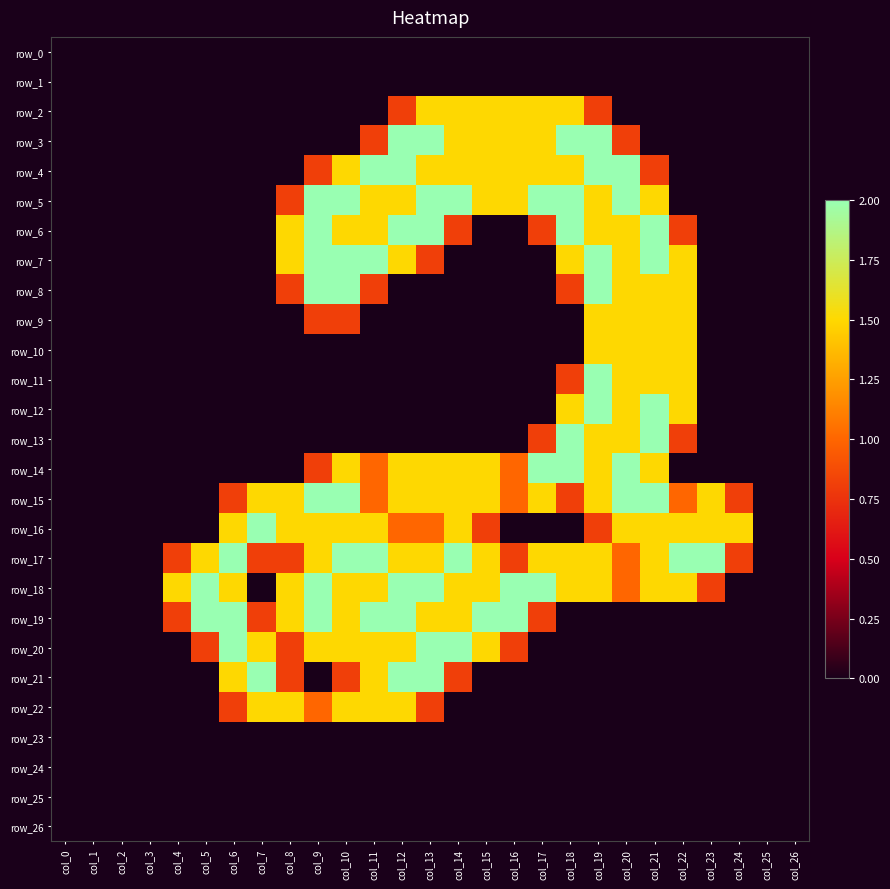

Reading left to right, what are all the values shown in this chart?

row_0: 0.0	0.0	0.0	0.0	0.0	0.0	0.0	0.0	0.0	0.0	0.0	0.0	0.0	0.0	0.0	0.0	0.0	0.0	0.0	0.0	0.0	0.0	0.0	0.0	0.0	0.0	0.0
row_1: 0.0	0.0	0.0	0.0	0.0	0.0	0.0	0.0	0.0	0.0	0.0	0.0	0.0	0.0	0.0	0.0	0.0	0.0	0.0	0.0	0.0	0.0	0.0	0.0	0.0	0.0	0.0
row_2: 0.0	0.0	0.0	0.0	0.0	0.0	0.0	0.0	0.0	0.0	0.0	0.0	0.8	1.5	1.5	1.5	1.5	1.5	1.5	0.8	0.0	0.0	0.0	0.0	0.0	0.0	0.0
row_3: 0.0	0.0	0.0	0.0	0.0	0.0	0.0	0.0	0.0	0.0	0.0	0.8	2.0	2.0	1.5	1.5	1.5	1.5	2.0	2.0	0.8	0.0	0.0	0.0	0.0	0.0	0.0
row_4: 0.0	0.0	0.0	0.0	0.0	0.0	0.0	0.0	0.0	0.8	1.5	2.0	2.0	1.5	1.5	1.5	1.5	1.5	1.5	2.0	2.0	0.8	0.0	0.0	0.0	0.0	0.0
row_5: 0.0	0.0	0.0	0.0	0.0	0.0	0.0	0.0	0.8	2.0	2.0	1.5	1.5	2.0	2.0	1.5	1.5	2.0	2.0	1.5	2.0	1.5	0.0	0.0	0.0	0.0	0.0
row_6: 0.0	0.0	0.0	0.0	0.0	0.0	0.0	0.0	1.5	2.0	1.5	1.5	2.0	2.0	0.8	0.0	0.0	0.8	2.0	1.5	1.5	2.0	0.8	0.0	0.0	0.0	0.0
row_7: 0.0	0.0	0.0	0.0	0.0	0.0	0.0	0.0	1.5	2.0	2.0	2.0	1.5	0.8	0.0	0.0	0.0	0.0	1.5	2.0	1.5	2.0	1.5	0.0	0.0	0.0	0.0
row_8: 0.0	0.0	0.0	0.0	0.0	0.0	0.0	0.0	0.8	2.0	2.0	0.8	0.0	0.0	0.0	0.0	0.0	0.0	0.8	2.0	1.5	1.5	1.5	0.0	0.0	0.0	0.0
row_9: 0.0	0.0	0.0	0.0	0.0	0.0	0.0	0.0	0.0	0.8	0.8	0.0	0.0	0.0	0.0	0.0	0.0	0.0	0.0	1.5	1.5	1.5	1.5	0.0	0.0	0.0	0.0
row_10: 0.0	0.0	0.0	0.0	0.0	0.0	0.0	0.0	0.0	0.0	0.0	0.0	0.0	0.0	0.0	0.0	0.0	0.0	0.0	1.5	1.5	1.5	1.5	0.0	0.0	0.0	0.0
row_11: 0.0	0.0	0.0	0.0	0.0	0.0	0.0	0.0	0.0	0.0	0.0	0.0	0.0	0.0	0.0	0.0	0.0	0.0	0.8	2.0	1.5	1.5	1.5	0.0	0.0	0.0	0.0
row_12: 0.0	0.0	0.0	0.0	0.0	0.0	0.0	0.0	0.0	0.0	0.0	0.0	0.0	0.0	0.0	0.0	0.0	0.0	1.5	2.0	1.5	2.0	1.5	0.0	0.0	0.0	0.0
row_13: 0.0	0.0	0.0	0.0	0.0	0.0	0.0	0.0	0.0	0.0	0.0	0.0	0.0	0.0	0.0	0.0	0.0	0.8	2.0	1.5	1.5	2.0	0.8	0.0	0.0	0.0	0.0
row_14: 0.0	0.0	0.0	0.0	0.0	0.0	0.0	0.0	0.0	0.8	1.5	1.0	1.5	1.5	1.5	1.5	1.0	2.0	2.0	1.5	2.0	1.5	0.0	0.0	0.0	0.0	0.0
row_15: 0.0	0.0	0.0	0.0	0.0	0.0	0.8	1.5	1.5	2.0	2.0	1.0	1.5	1.5	1.5	1.5	1.0	1.5	0.8	1.5	2.0	2.0	1.0	1.5	0.8	0.0	0.0
row_16: 0.0	0.0	0.0	0.0	0.0	0.0	1.5	2.0	1.5	1.5	1.5	1.5	1.0	1.0	1.5	0.8	0.0	0.0	0.0	0.8	1.5	1.5	1.5	1.5	1.5	0.0	0.0
row_17: 0.0	0.0	0.0	0.0	0.8	1.5	2.0	0.8	0.8	1.5	2.0	2.0	1.5	1.5	2.0	1.5	0.8	1.5	1.5	1.5	1.0	1.5	2.0	2.0	0.8	0.0	0.0
row_18: 0.0	0.0	0.0	0.0	1.5	2.0	1.5	0.0	1.5	2.0	1.5	1.5	2.0	2.0	1.5	1.5	2.0	2.0	1.5	1.5	1.0	1.5	1.5	0.8	0.0	0.0	0.0
row_19: 0.0	0.0	0.0	0.0	0.8	2.0	2.0	0.8	1.5	2.0	1.5	2.0	2.0	1.5	1.5	2.0	2.0	0.8	0.0	0.0	0.0	0.0	0.0	0.0	0.0	0.0	0.0
row_20: 0.0	0.0	0.0	0.0	0.0	0.8	2.0	1.5	0.8	1.5	1.5	1.5	1.5	2.0	2.0	1.5	0.8	0.0	0.0	0.0	0.0	0.0	0.0	0.0	0.0	0.0	0.0
row_21: 0.0	0.0	0.0	0.0	0.0	0.0	1.5	2.0	0.8	0.0	0.8	1.5	2.0	2.0	0.8	0.0	0.0	0.0	0.0	0.0	0.0	0.0	0.0	0.0	0.0	0.0	0.0
row_22: 0.0	0.0	0.0	0.0	0.0	0.0	0.8	1.5	1.5	1.0	1.5	1.5	1.5	0.8	0.0	0.0	0.0	0.0	0.0	0.0	0.0	0.0	0.0	0.0	0.0	0.0	0.0
row_23: 0.0	0.0	0.0	0.0	0.0	0.0	0.0	0.0	0.0	0.0	0.0	0.0	0.0	0.0	0.0	0.0	0.0	0.0	0.0	0.0	0.0	0.0	0.0	0.0	0.0	0.0	0.0
row_24: 0.0	0.0	0.0	0.0	0.0	0.0	0.0	0.0	0.0	0.0	0.0	0.0	0.0	0.0	0.0	0.0	0.0	0.0	0.0	0.0	0.0	0.0	0.0	0.0	0.0	0.0	0.0
row_25: 0.0	0.0	0.0	0.0	0.0	0.0	0.0	0.0	0.0	0.0	0.0	0.0	0.0	0.0	0.0	0.0	0.0	0.0	0.0	0.0	0.0	0.0	0.0	0.0	0.0	0.0	0.0
row_26: 0.0	0.0	0.0	0.0	0.0	0.0	0.0	0.0	0.0	0.0	0.0	0.0	0.0	0.0	0.0	0.0	0.0	0.0	0.0	0.0	0.0	0.0	0.0	0.0	0.0	0.0	0.0